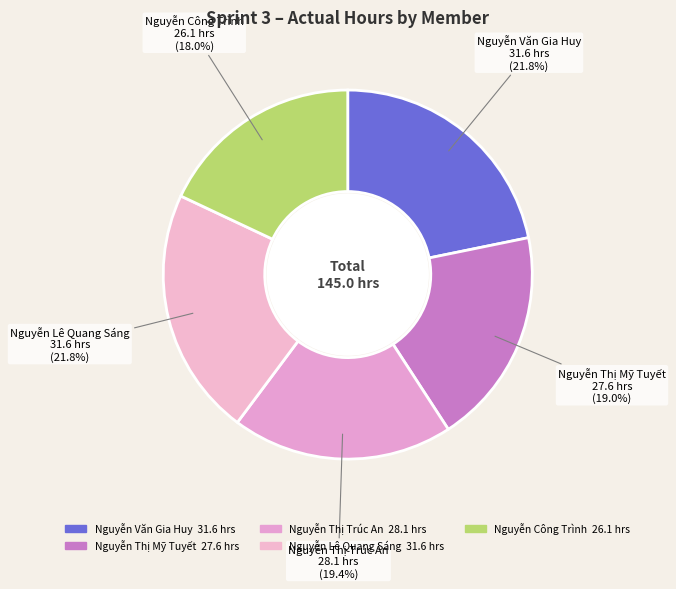

To the nearest percent, what is the difference between the largest and smallest slice percentages?

4%